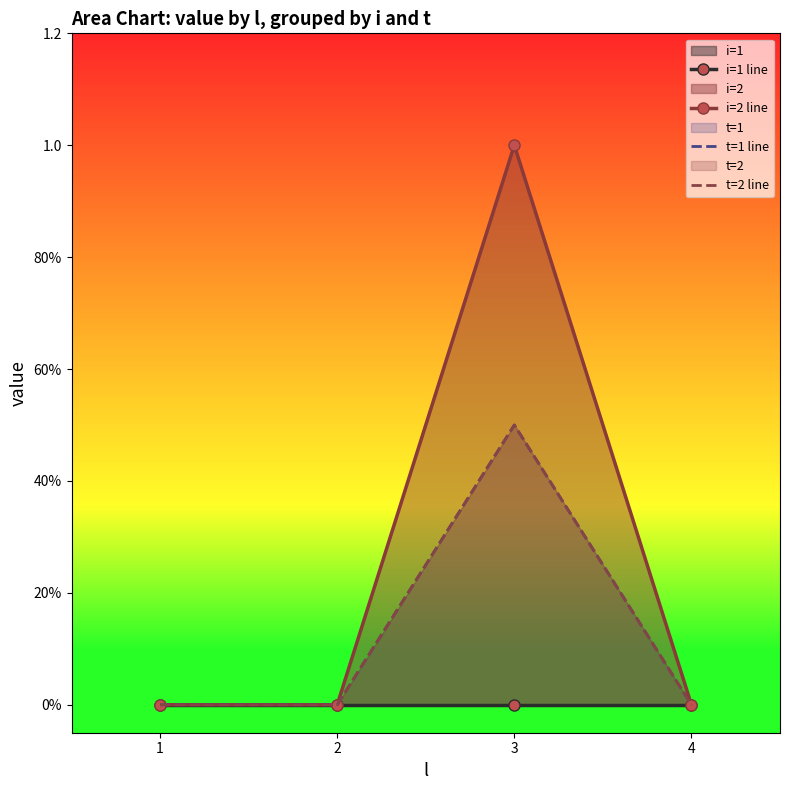

How many t=1 line values are between 0 and 1?

4